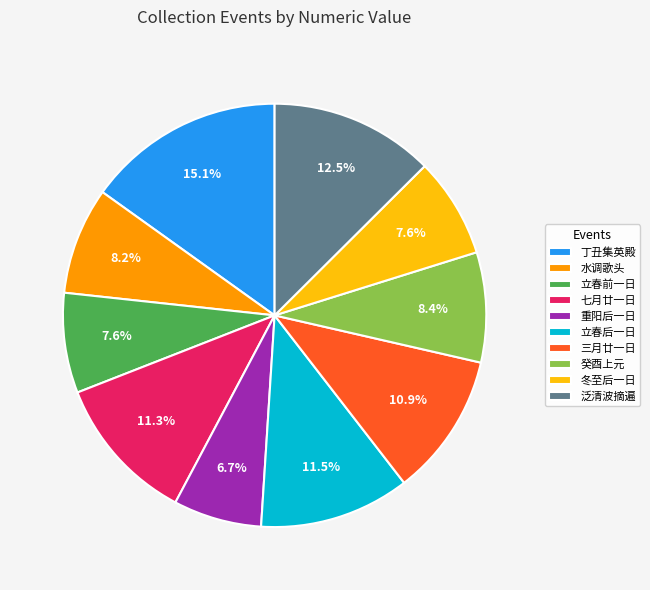

Is 水调歌头 the majority of the pie?

No